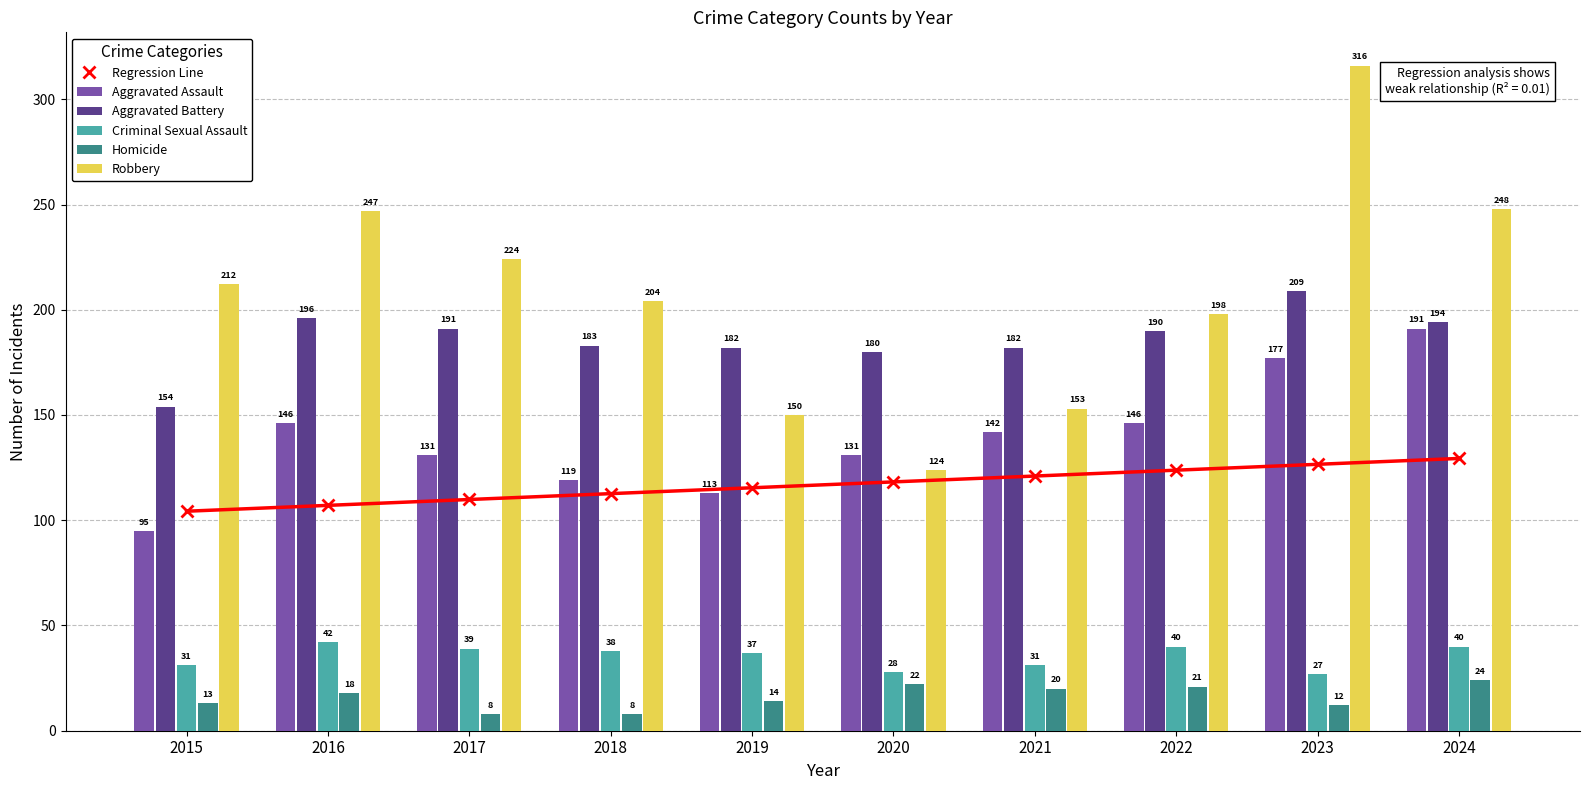

Reading left to right, what are all the values shown in this chart?

Regression Line: 2015=104.3	2016=107.1	2017=109.9	2018=112.6	2019=115.4	2020=118.2	2021=121.0	2022=123.8	2023=126.6	2024=129.4
Aggravated Assault: 2015=95.0	2016=146.0	2017=131.0	2018=119.0	2019=113.0	2020=131.0	2021=142.0	2022=146.0	2023=177.0	2024=191.0
Aggravated Battery: 2015=154.0	2016=196.0	2017=191.0	2018=183.0	2019=182.0	2020=180.0	2021=182.0	2022=190.0	2023=209.0	2024=194.0
Criminal Sexual Assault: 2015=31.0	2016=42.0	2017=39.0	2018=38.0	2019=37.0	2020=28.0	2021=31.0	2022=40.0	2023=27.0	2024=40.0
Homicide: 2015=13.0	2016=18.0	2017=8.0	2018=8.0	2019=14.0	2020=22.0	2021=20.0	2022=21.0	2023=12.0	2024=24.0
Robbery: 2015=212.0	2016=247.0	2017=224.0	2018=204.0	2019=150.0	2020=124.0	2021=153.0	2022=198.0	2023=316.0	2024=248.0